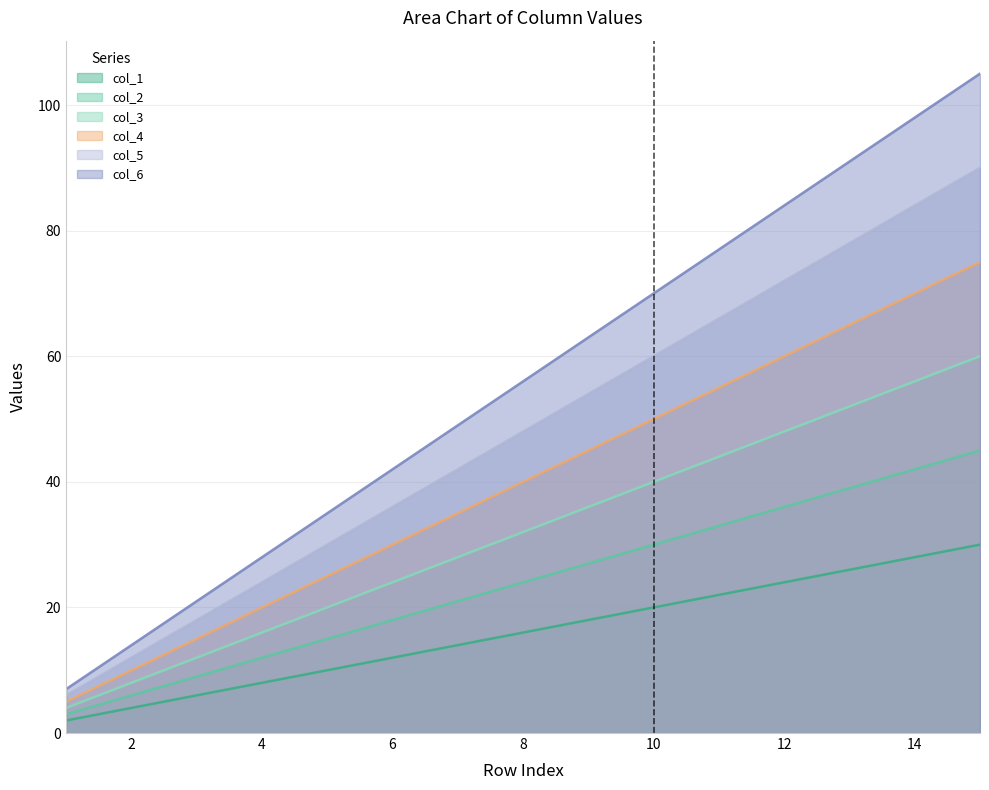

Rank the series by their average value, from highest to lowest.

col_6, col_5, col_4, col_3, col_2, col_1